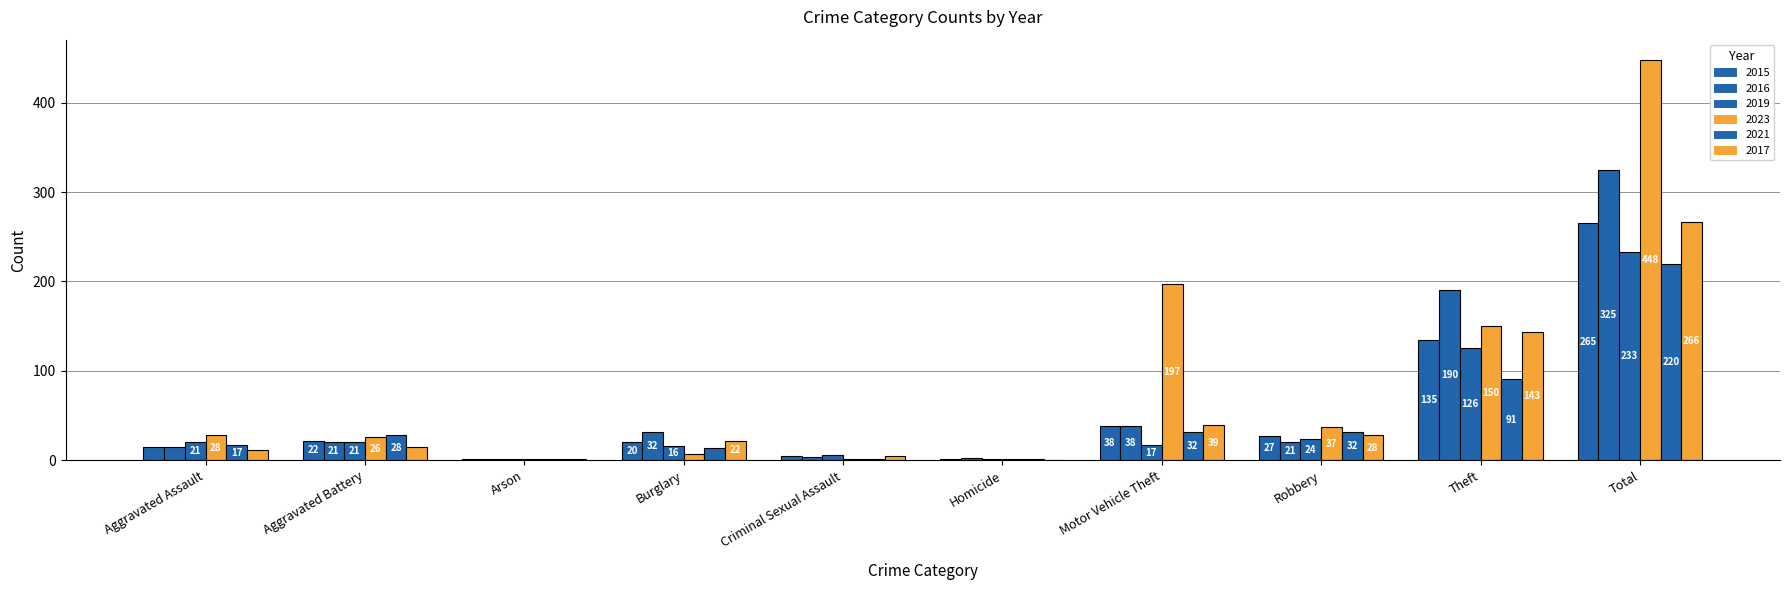

How many data points does each series have?

10